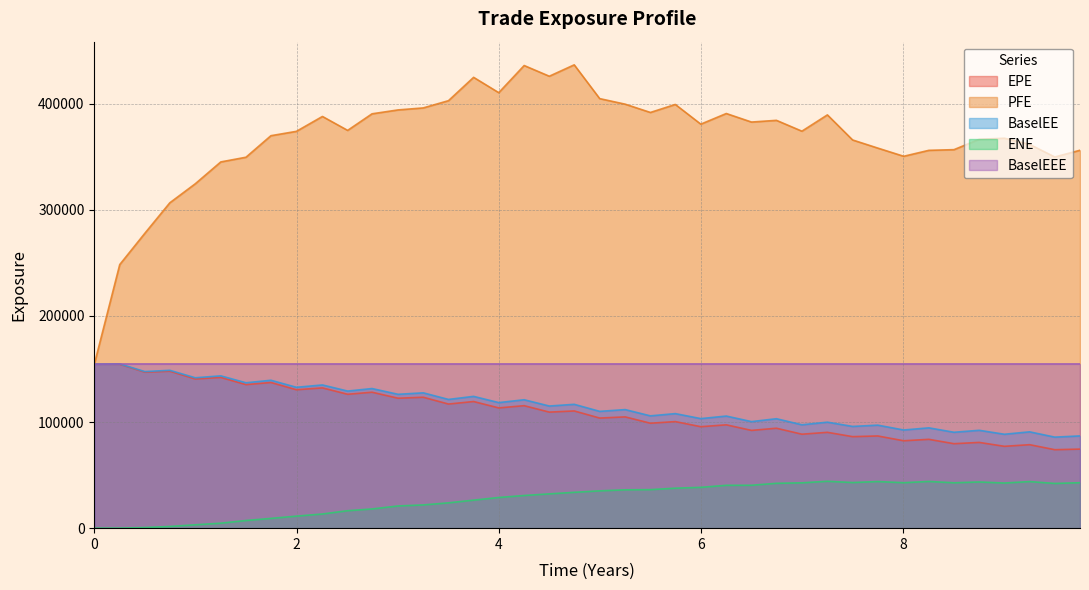

True or false: BaselEE and ENE cross at least once.

False